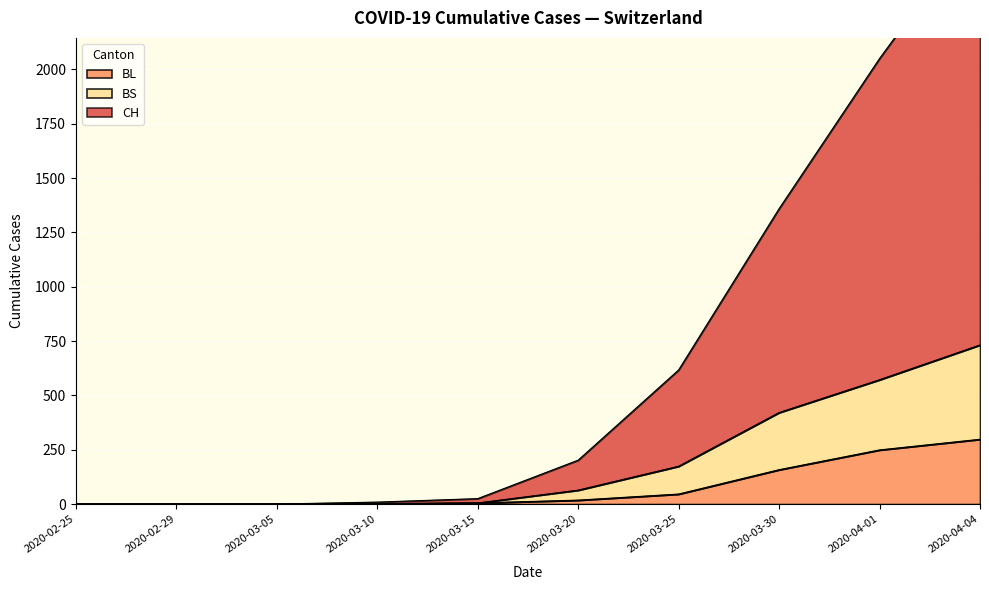

What are all the series names shown in the legend?

CH, BL, BS